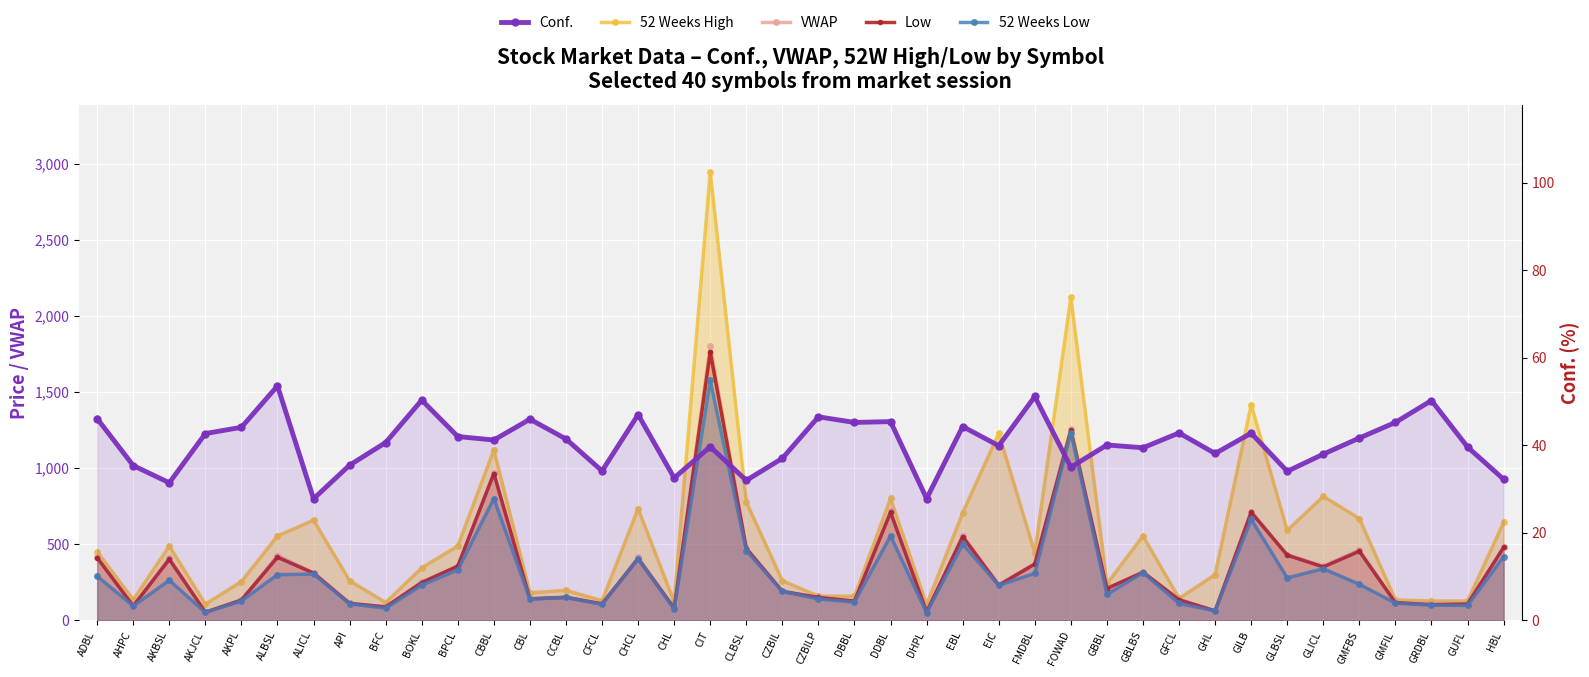

What is the average value of the Conf. series?

40.5